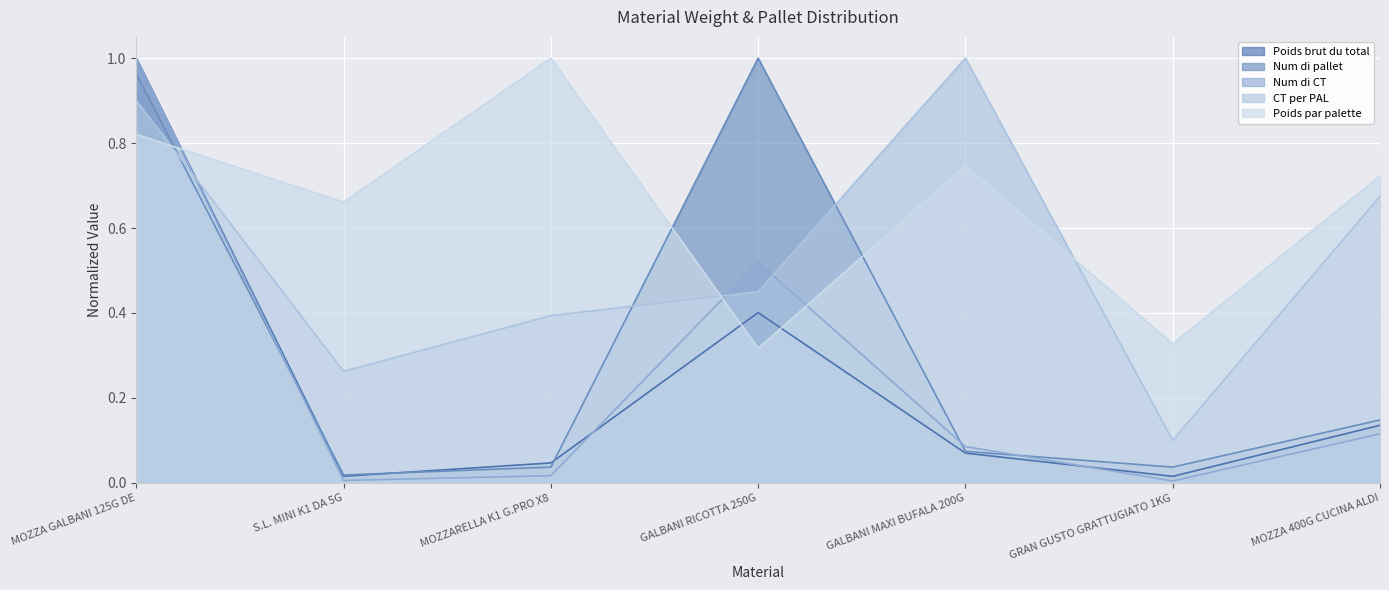

What is the maximum value shown in the chart?

1.0